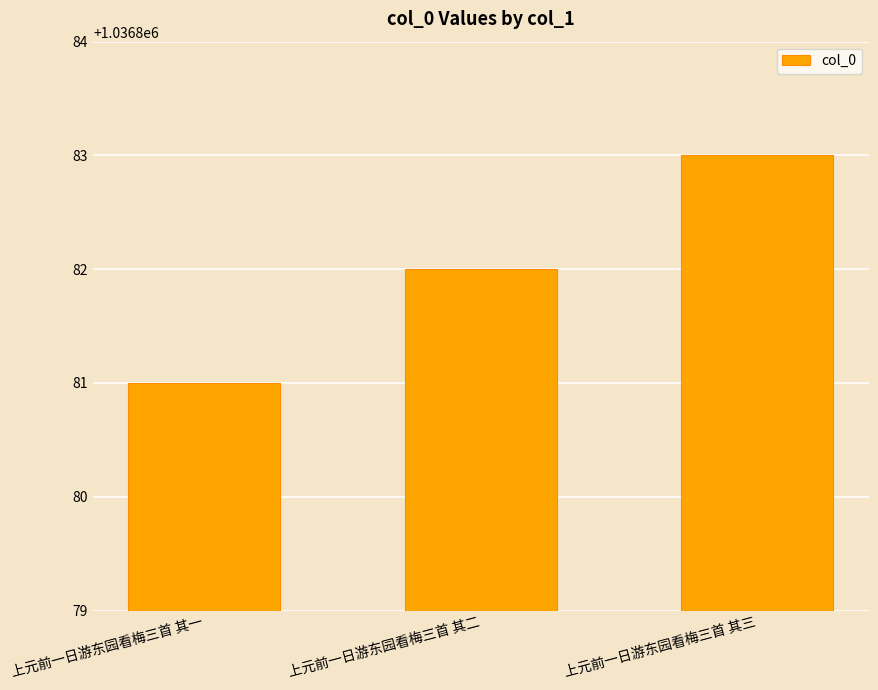

Rank the categories by value from highest to lowest.

上元前一日游东园看梅三首 其三, 上元前一日游东园看梅三首 其二, 上元前一日游东园看梅三首 其一